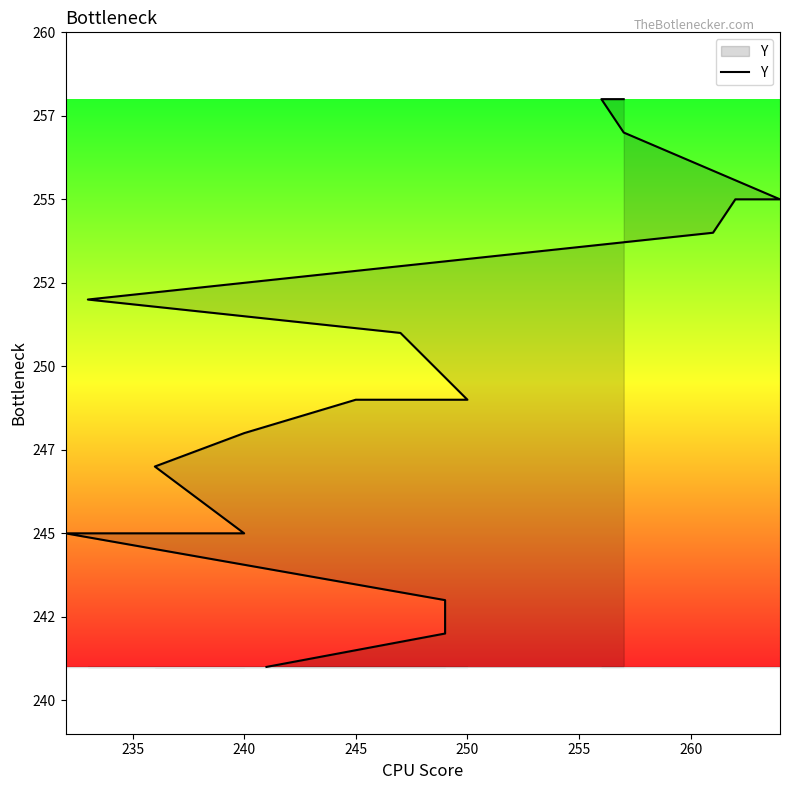

True or false: the data shows 371 at 12.

False